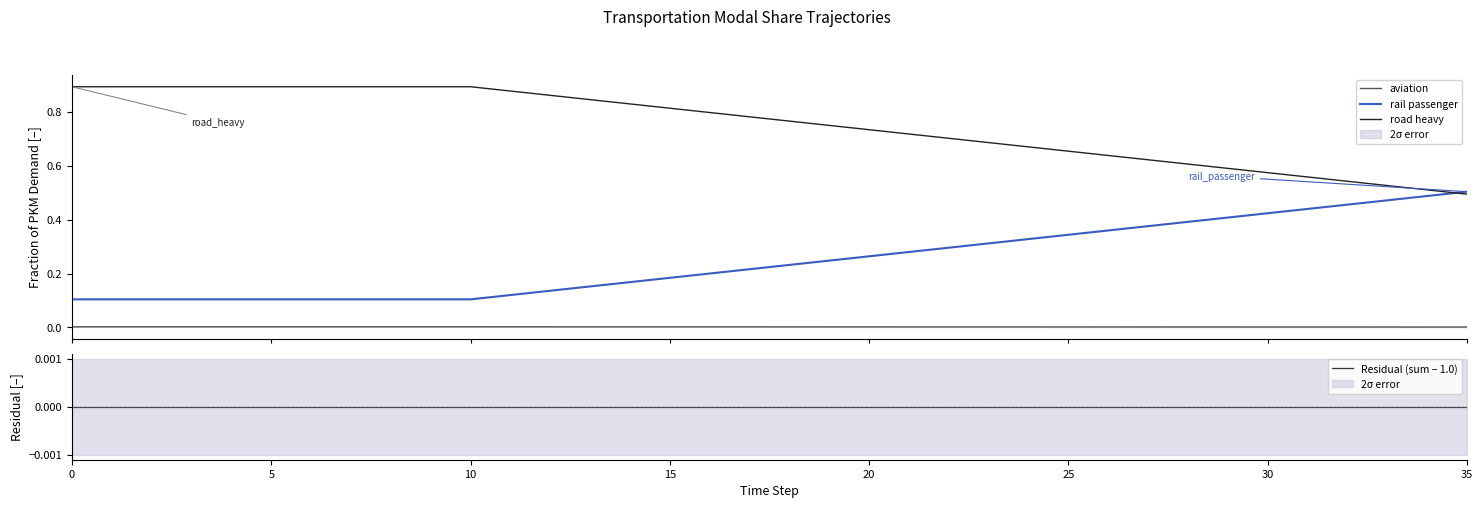

True or false: aviation and rail passenger cross at least once.

False